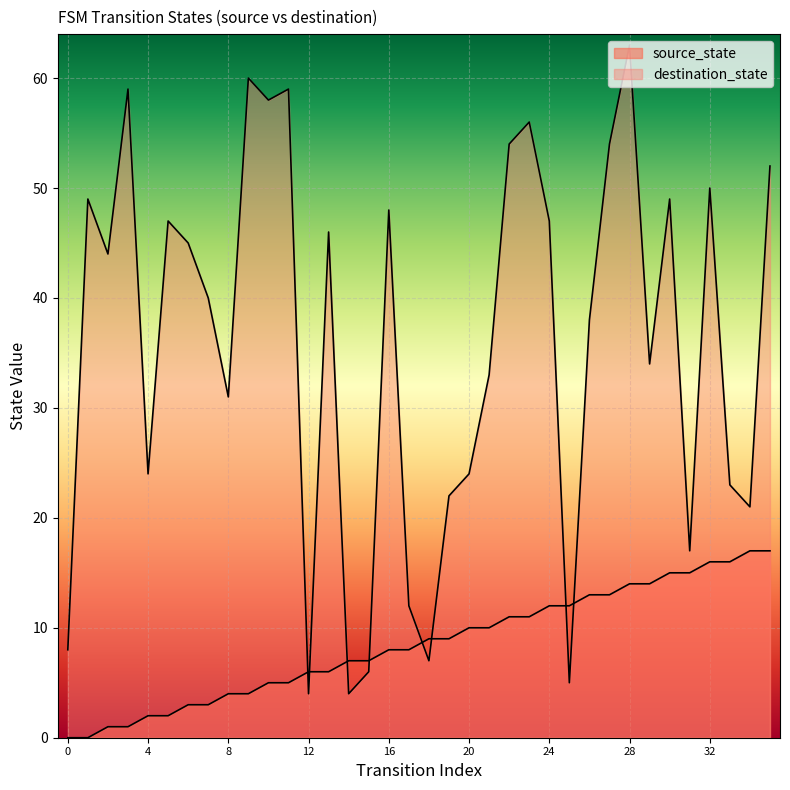

True or false: destination_state has more than 2 interior local peaks.

True